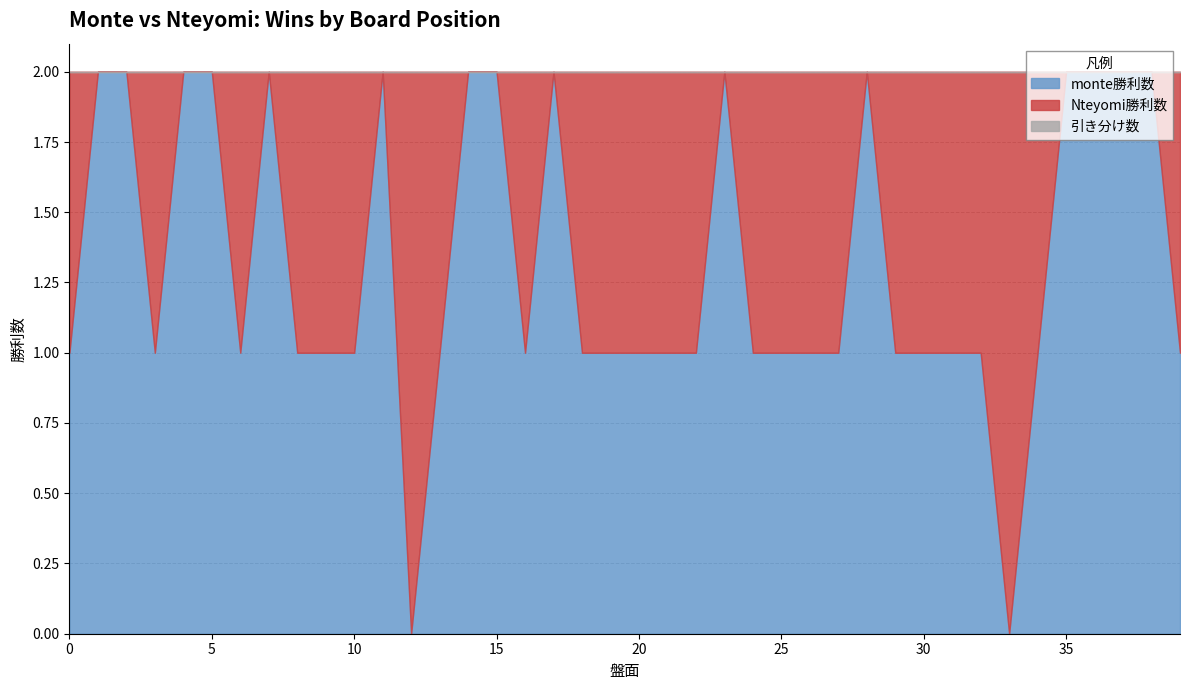

What is the sum of the Nteyomi勝利数 values at 35 and 25?

1